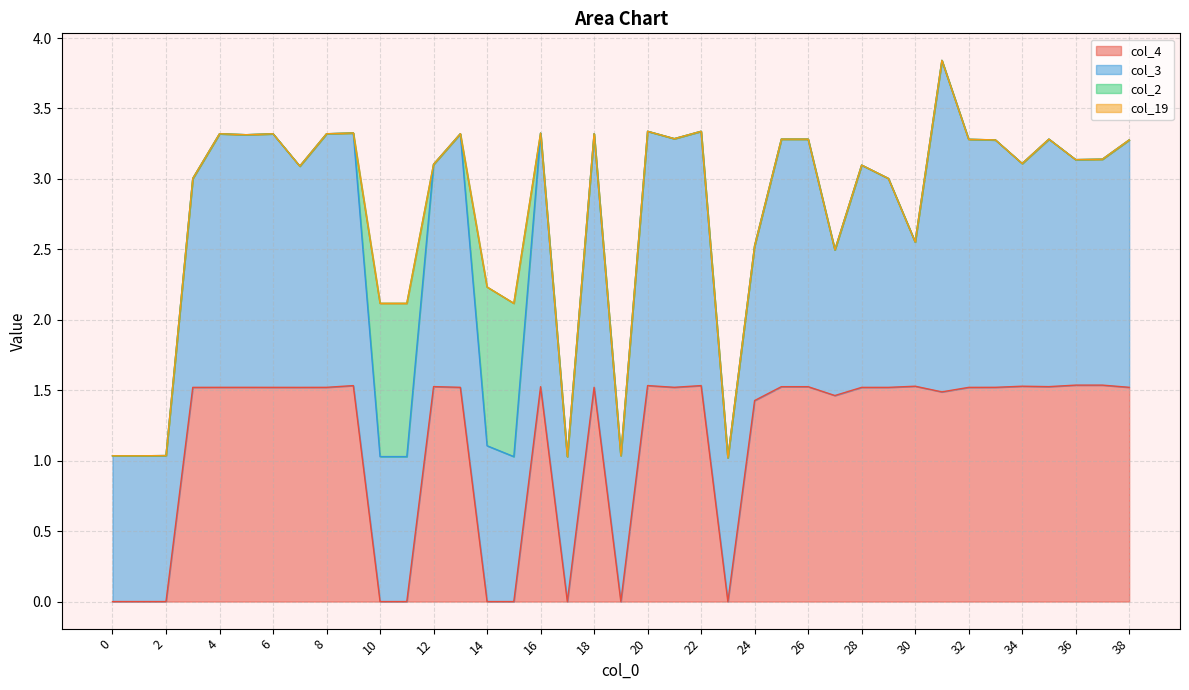

Does the chart display data point markers on the line(s)?

No